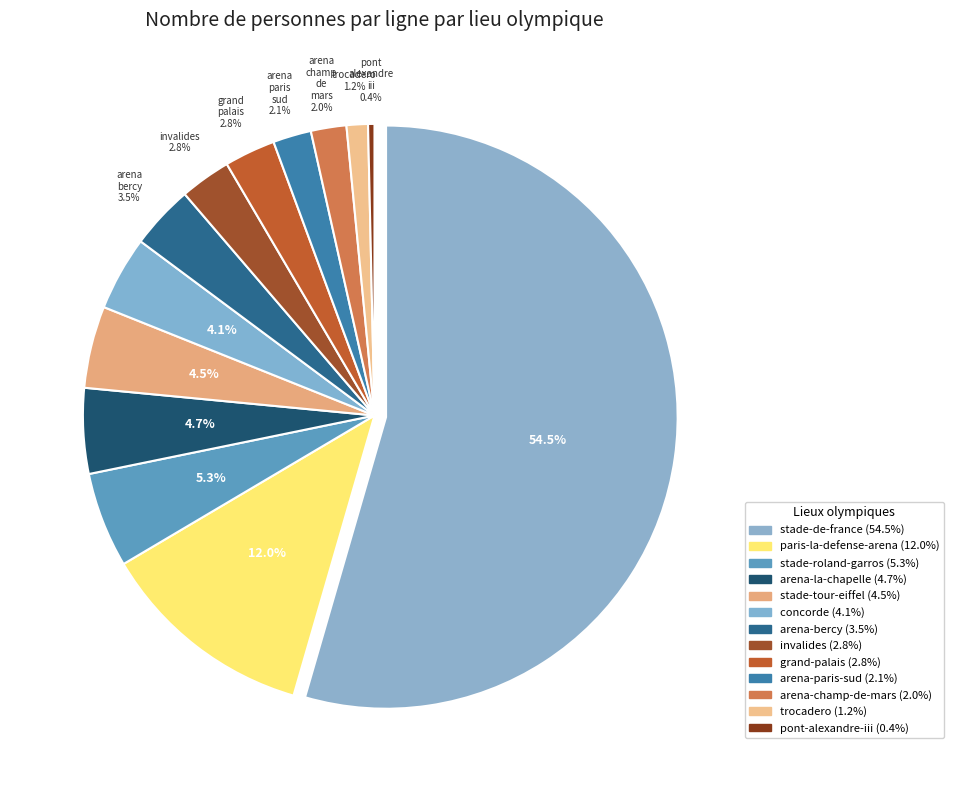

Which category accounts for the majority?

stade-de-france